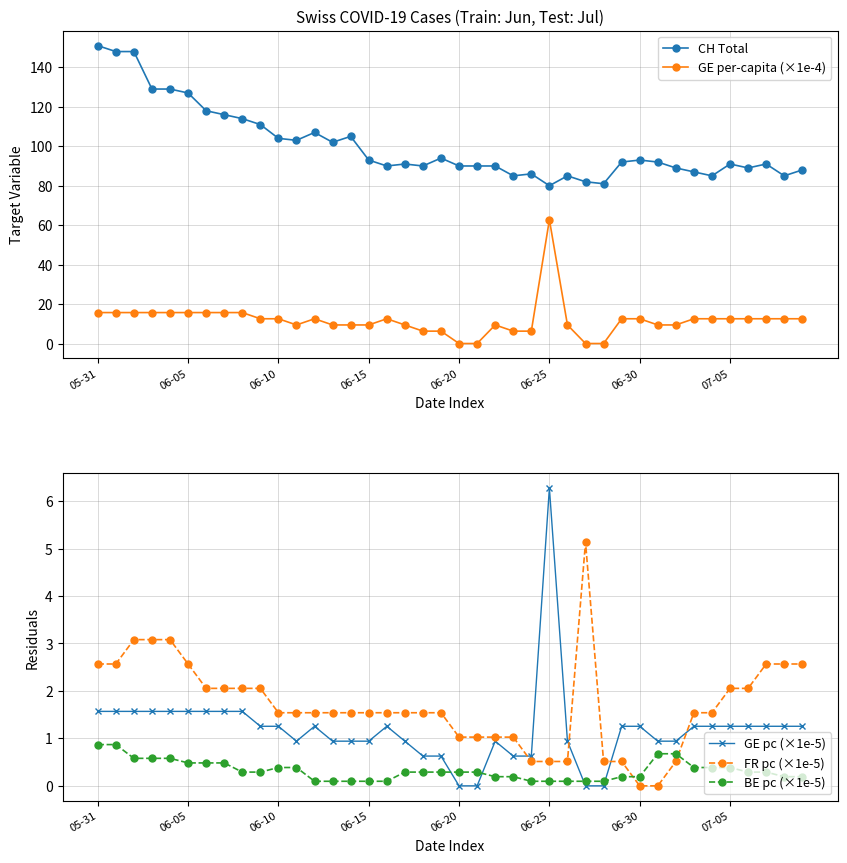

What is the total value across all series at 28?

81.6